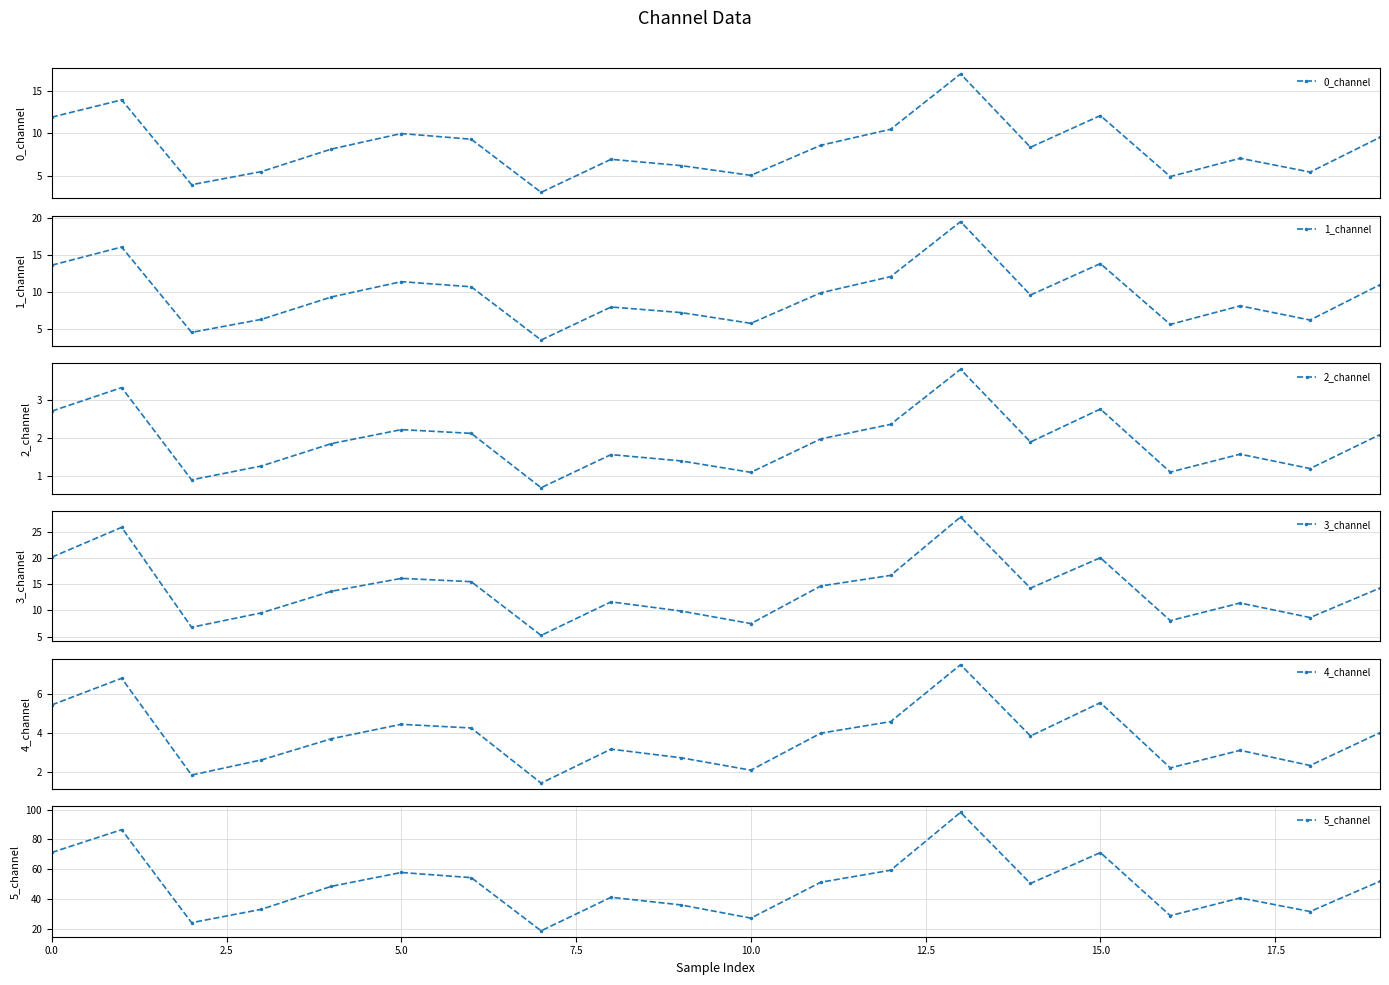

Which series has the largest total across all categories?

5_channel